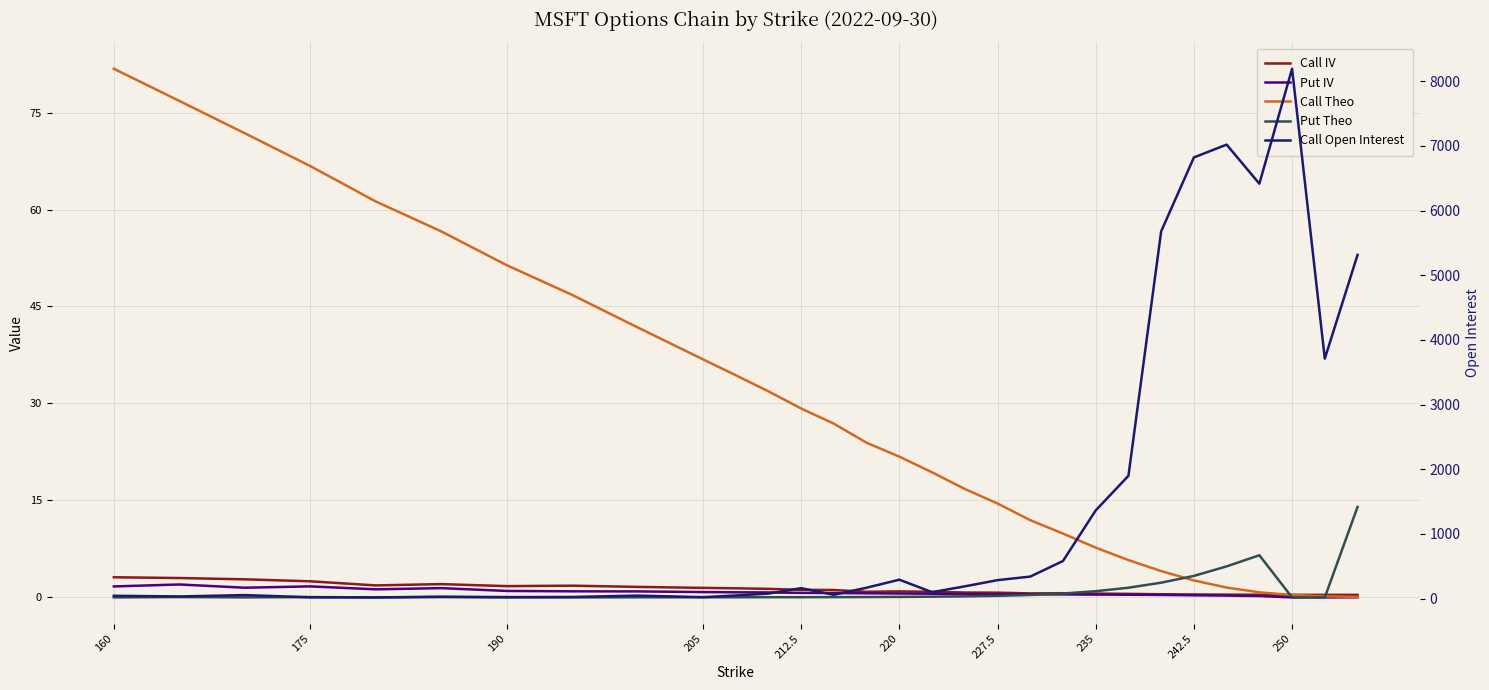

How many intersections are there between Call Theo and Put Theo?

3